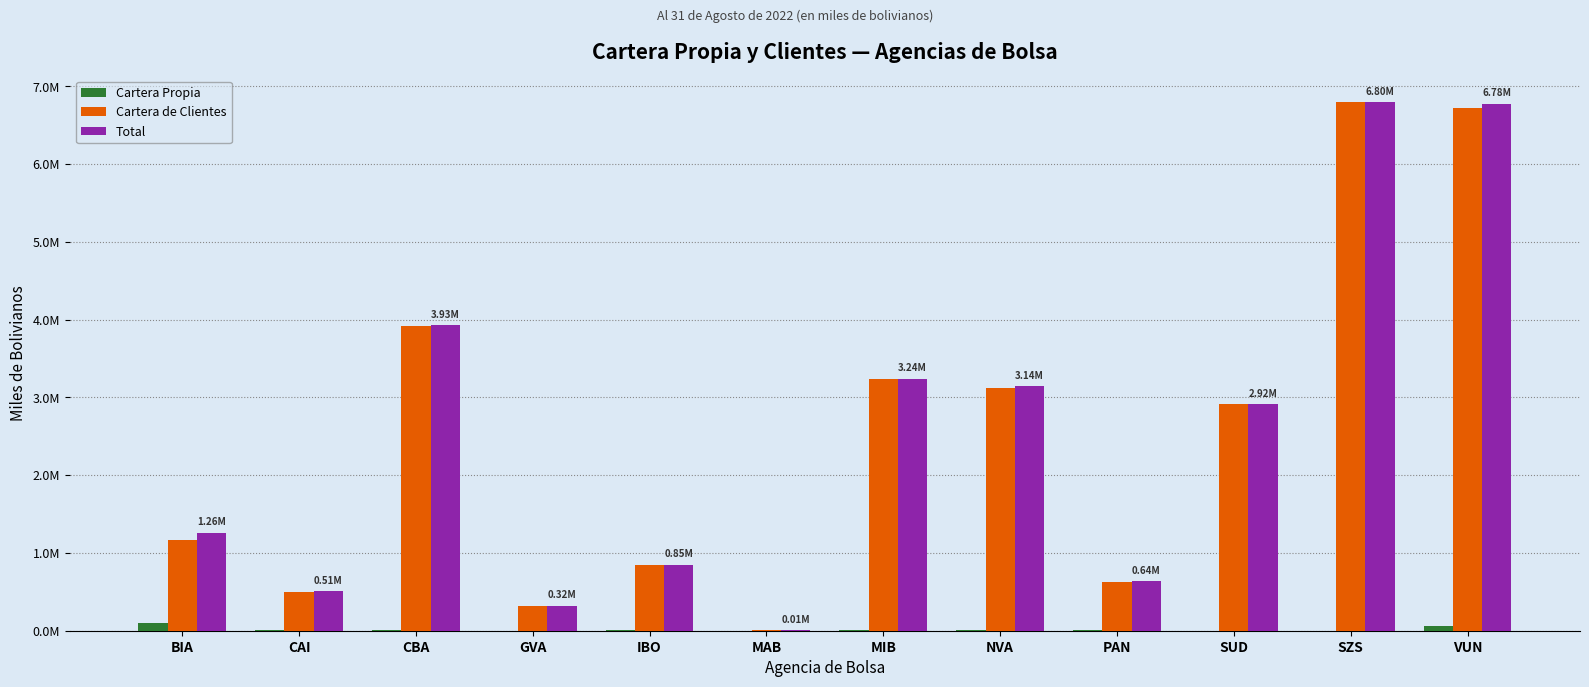

The Cartera Propia series shows 14351.8 at VUN. True or false?

False